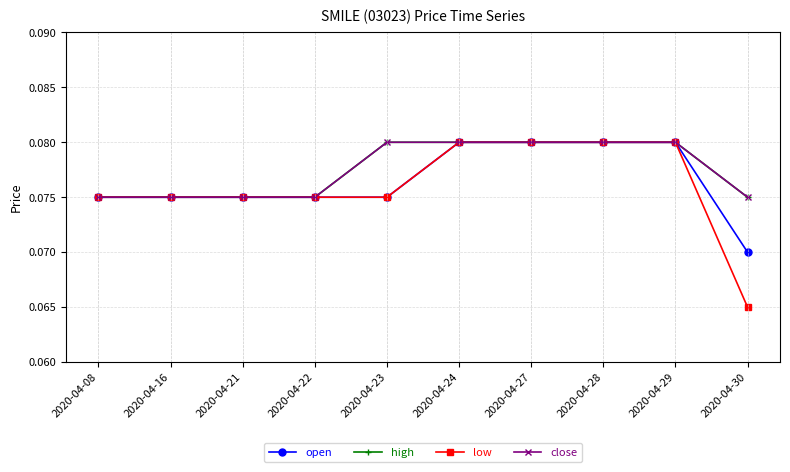

Is this an area chart (filled region under the line)?

No